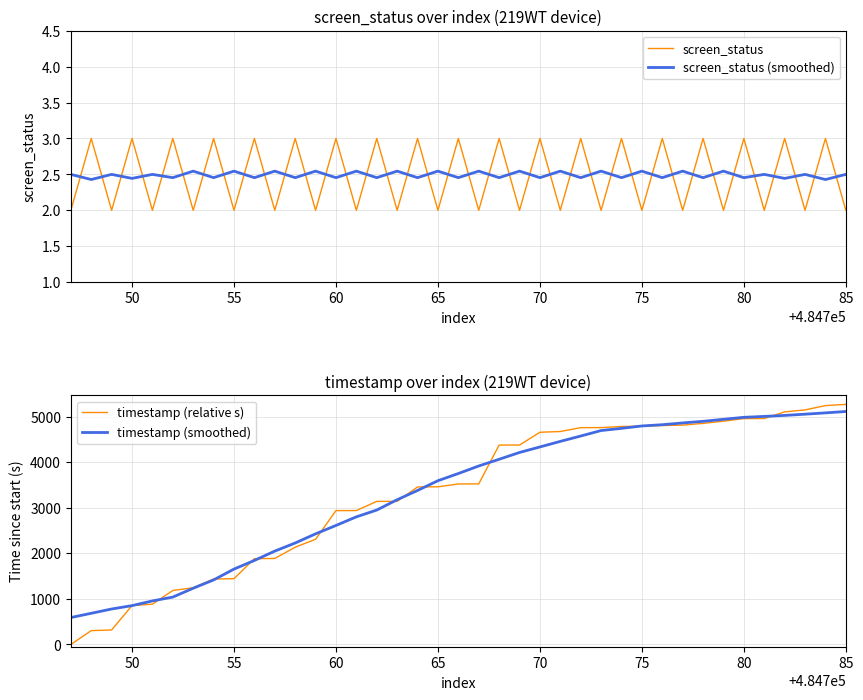

Is it true that screen_status equals 3.0 at 55?

False